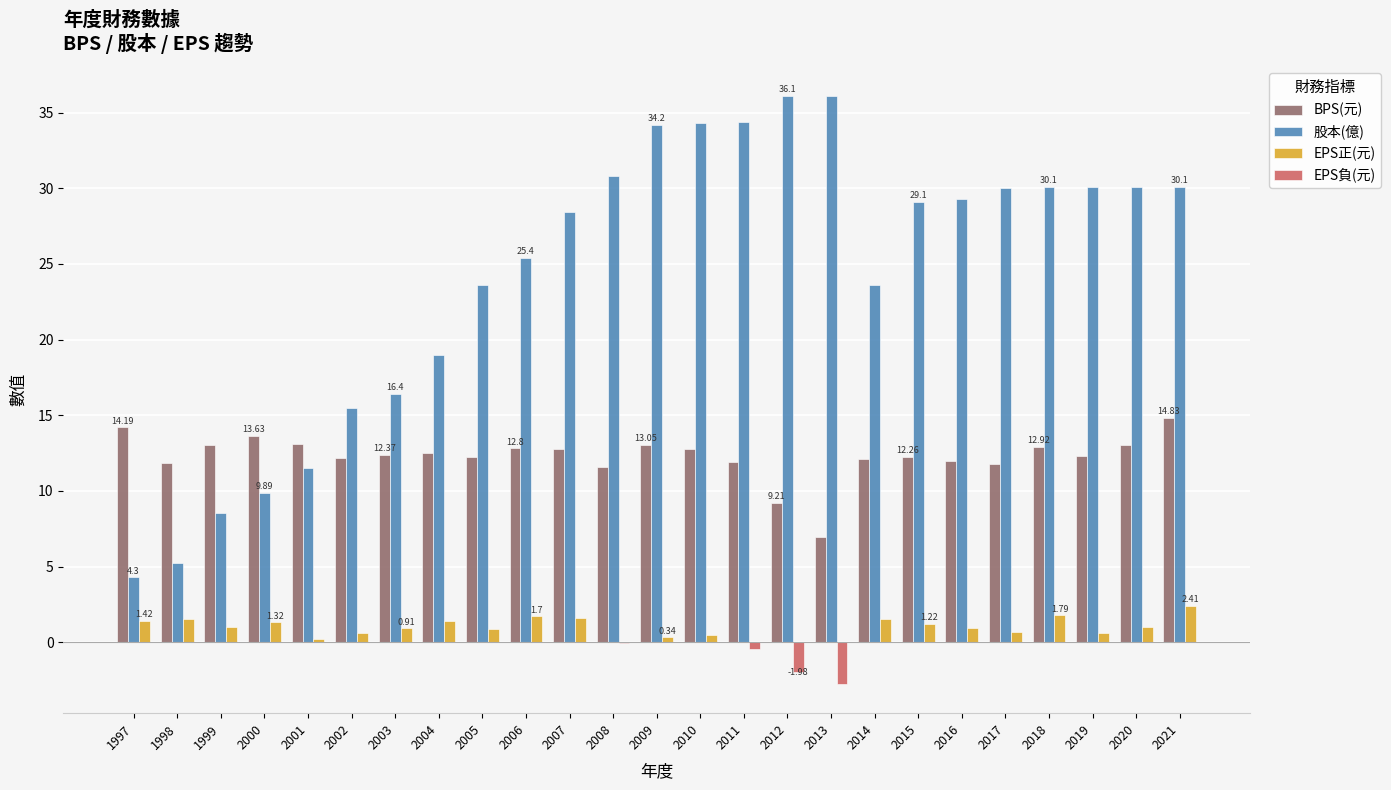

Is it true that BPS(元) equals 12.3 at 2019?

True